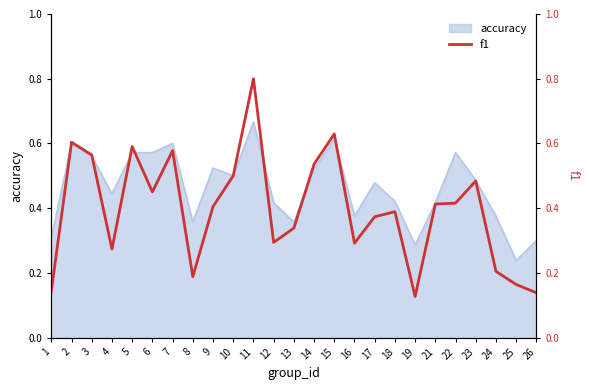

How many points are higher than both their immediate neighbors (excluding endpoints)?

7